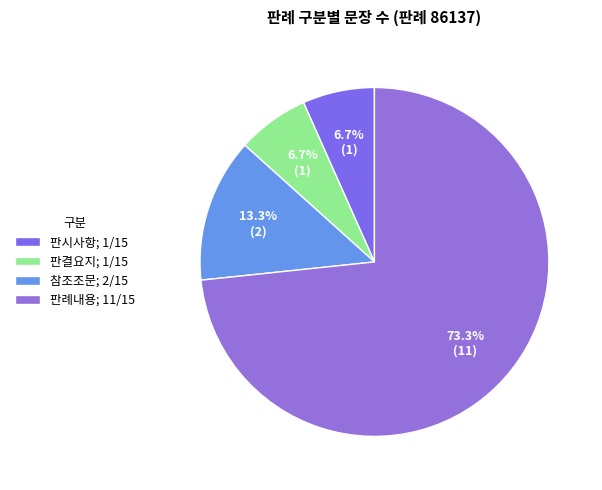

How many slices are in this pie chart?

4